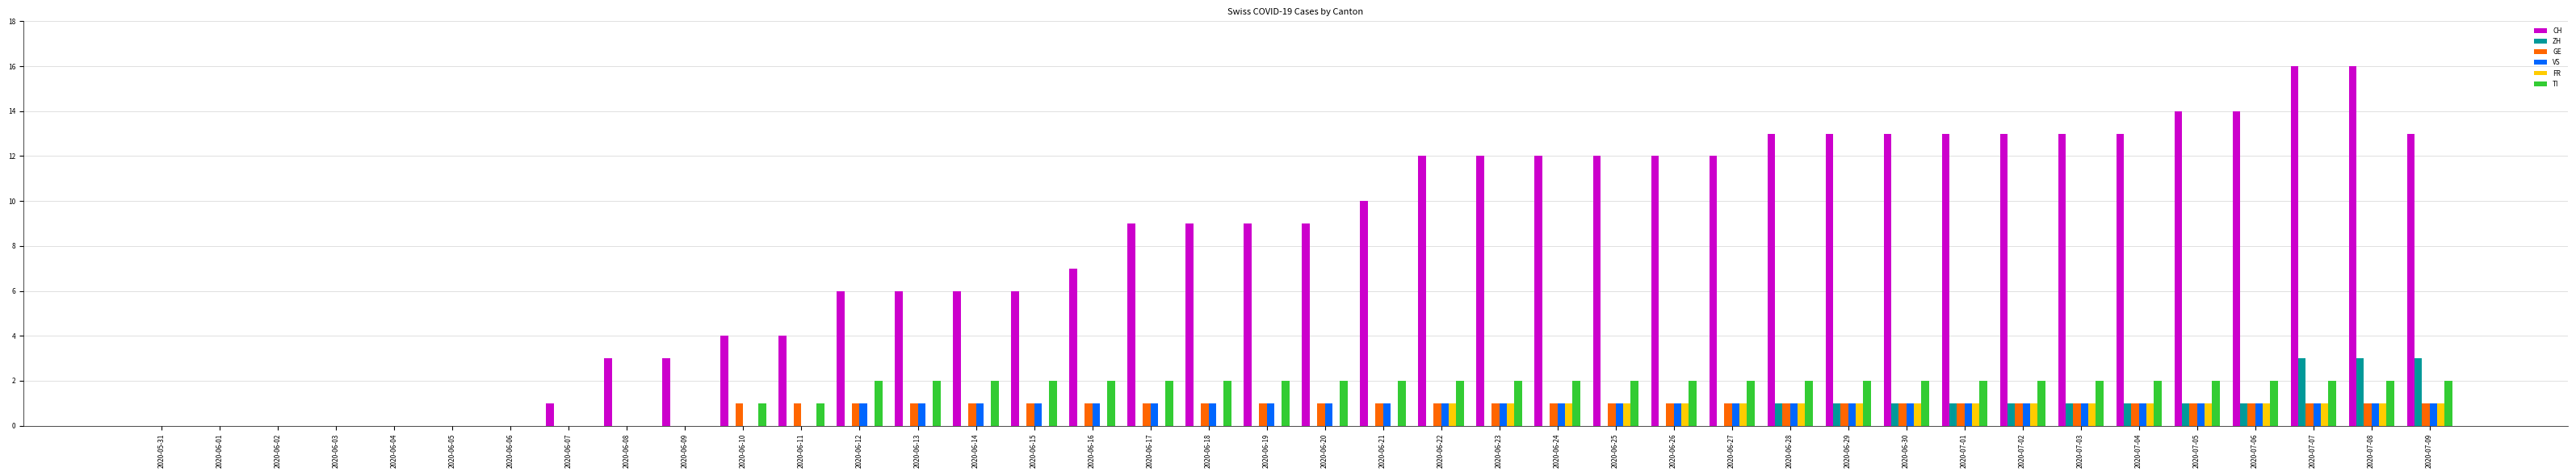

How many groups of bars are there?

40